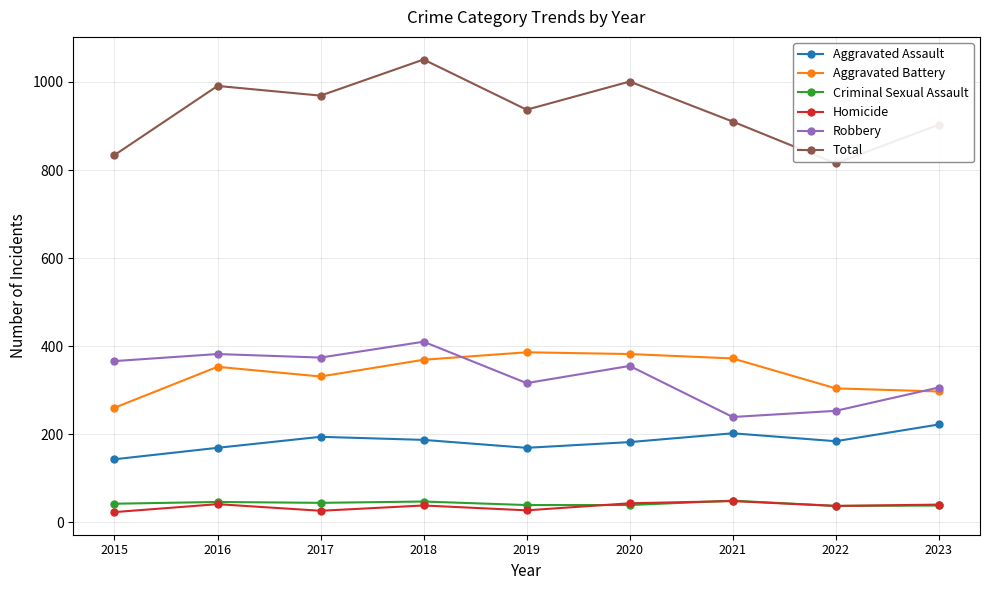

Does the chart display data point markers on the line(s)?

Yes